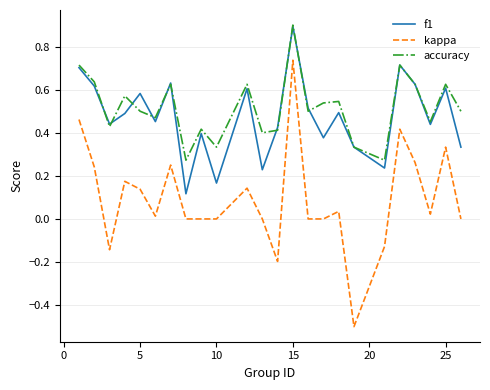

What is the minimum value shown in the chart?

-0.5